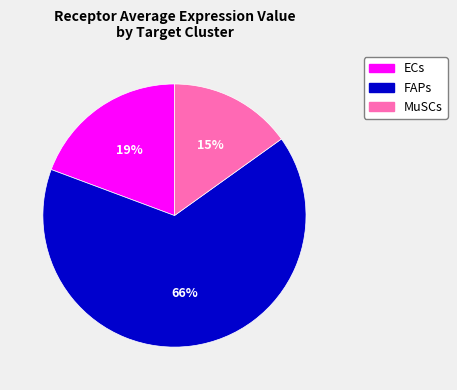

To the nearest percent, what percentage of the pie is MuSCs?

15%